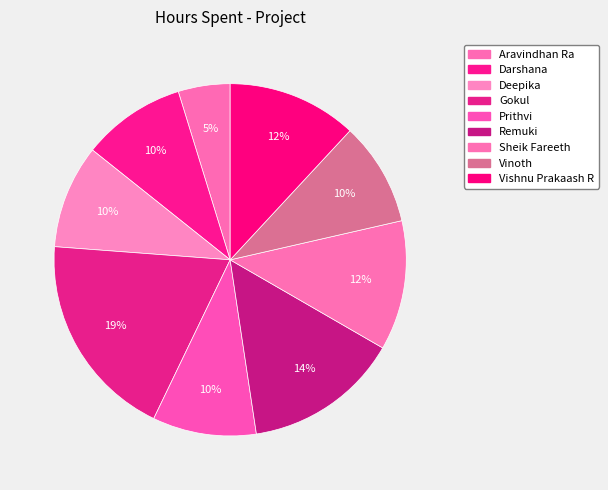

Count the number of slices in the pie.

9